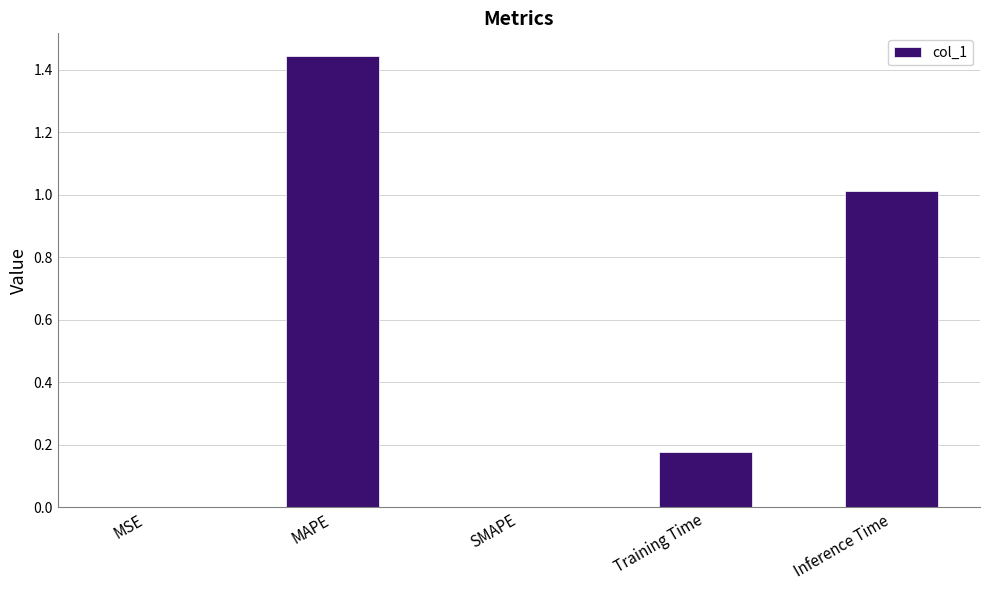

What is the change in value from SMAPE to Inference Time?

+1.0